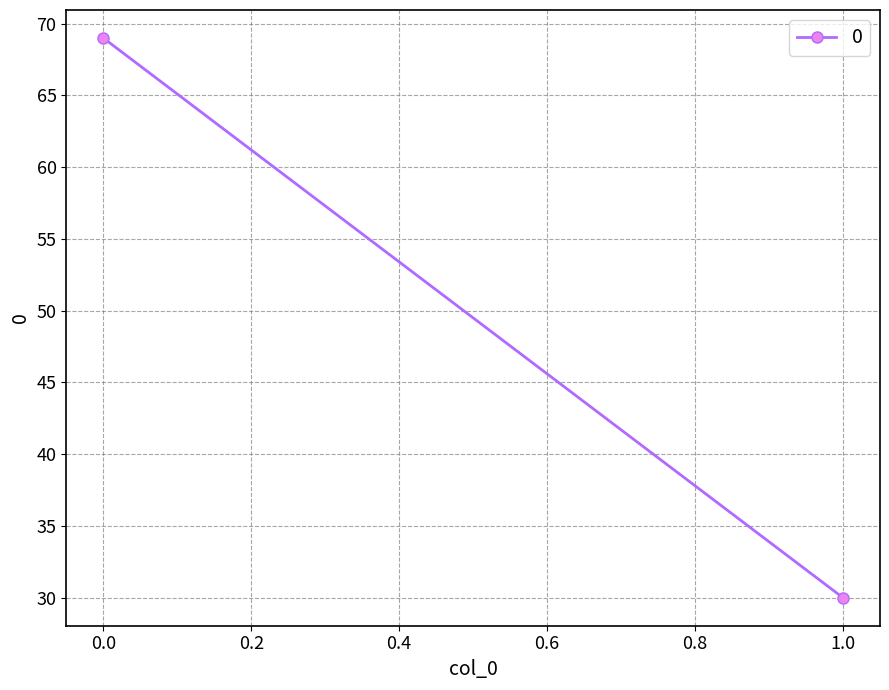

What is the value of the 1st point from the left?

69